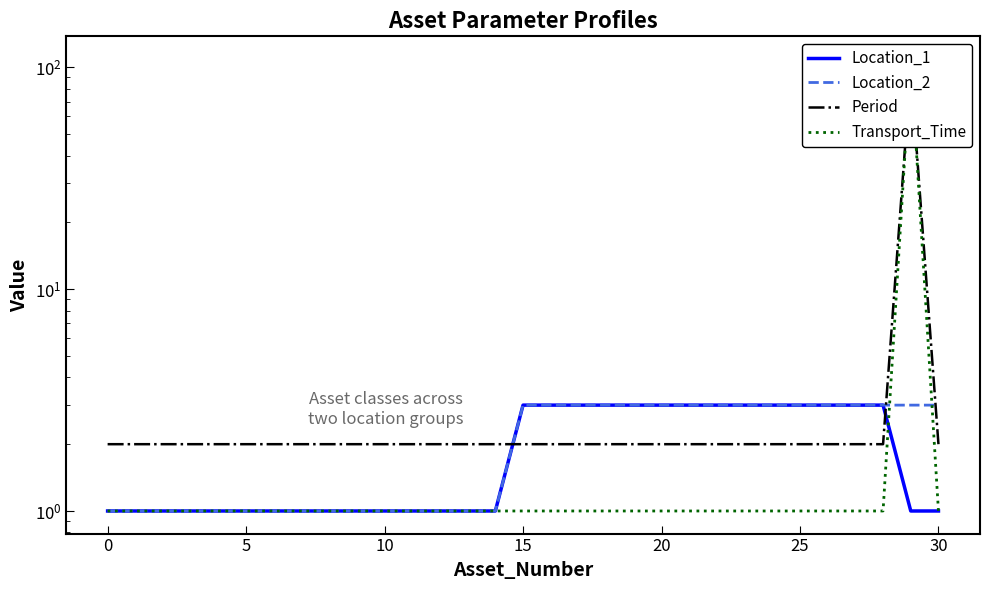

Rank the series by their maximum value, from lowest to highest.

Location_1, Location_2, Period, Transport_Time